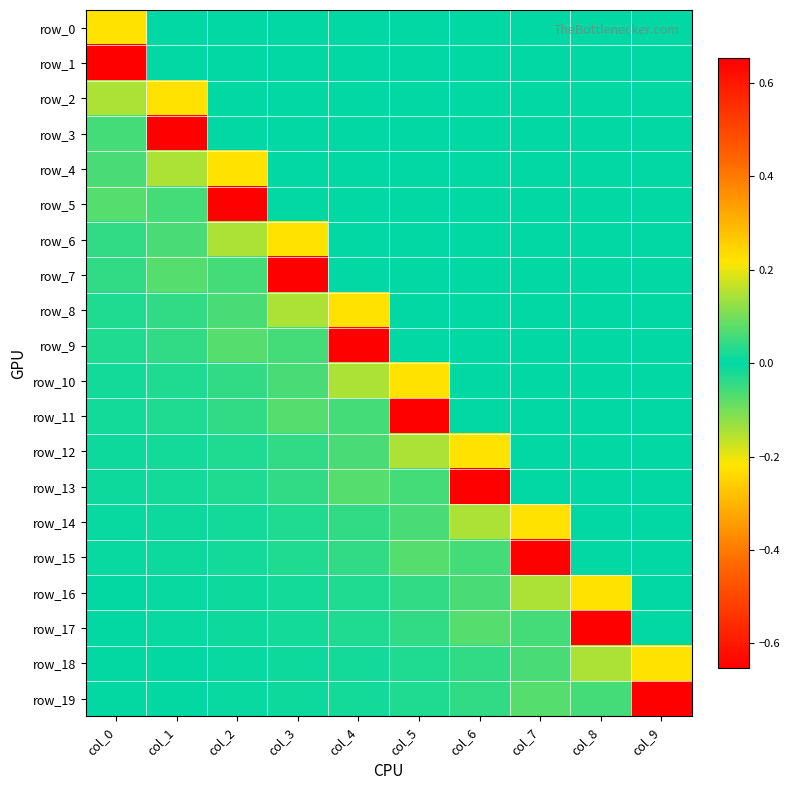

Reading right to left, what are all the values shown in this chart?

row_0: col_9=0.0	col_8=0.0	col_7=0.0	col_6=0.0	col_5=0.0	col_4=0.0	col_3=0.0	col_2=0.0	col_1=0.0	col_0=0.2
row_1: col_9=0.0	col_8=0.0	col_7=0.0	col_6=0.0	col_5=0.0	col_4=0.0	col_3=0.0	col_2=0.0	col_1=0.0	col_0=0.7
row_2: col_9=0.0	col_8=0.0	col_7=0.0	col_6=0.0	col_5=0.0	col_4=0.0	col_3=0.0	col_2=0.0	col_1=0.2	col_0=-0.1
row_3: col_9=0.0	col_8=0.0	col_7=0.0	col_6=0.0	col_5=0.0	col_4=0.0	col_3=0.0	col_2=0.0	col_1=0.7	col_0=0.1
row_4: col_9=0.0	col_8=0.0	col_7=0.0	col_6=0.0	col_5=0.0	col_4=0.0	col_3=0.0	col_2=0.2	col_1=-0.1	col_0=-0.1
row_5: col_9=0.0	col_8=0.0	col_7=0.0	col_6=0.0	col_5=0.0	col_4=0.0	col_3=0.0	col_2=0.7	col_1=0.1	col_0=0.1
row_6: col_9=0.0	col_8=0.0	col_7=0.0	col_6=0.0	col_5=0.0	col_4=0.0	col_3=0.2	col_2=-0.1	col_1=-0.1	col_0=-0.0
row_7: col_9=0.0	col_8=0.0	col_7=0.0	col_6=0.0	col_5=0.0	col_4=0.0	col_3=0.7	col_2=0.1	col_1=0.1	col_0=0.0
row_8: col_9=0.0	col_8=0.0	col_7=0.0	col_6=0.0	col_5=0.0	col_4=0.2	col_3=-0.1	col_2=-0.1	col_1=-0.0	col_0=-0.0
row_9: col_9=0.0	col_8=0.0	col_7=0.0	col_6=0.0	col_5=0.0	col_4=0.7	col_3=0.1	col_2=0.1	col_1=0.0	col_0=0.0
row_10: col_9=0.0	col_8=0.0	col_7=0.0	col_6=0.0	col_5=0.2	col_4=-0.1	col_3=-0.1	col_2=-0.0	col_1=-0.0	col_0=-0.0
row_11: col_9=0.0	col_8=0.0	col_7=0.0	col_6=0.0	col_5=0.7	col_4=0.1	col_3=0.1	col_2=0.0	col_1=0.0	col_0=0.0
row_12: col_9=0.0	col_8=0.0	col_7=0.0	col_6=0.2	col_5=-0.1	col_4=-0.1	col_3=-0.0	col_2=-0.0	col_1=-0.0	col_0=-0.0
row_13: col_9=0.0	col_8=0.0	col_7=0.0	col_6=0.7	col_5=0.1	col_4=0.1	col_3=0.0	col_2=0.0	col_1=0.0	col_0=0.0
row_14: col_9=0.0	col_8=0.0	col_7=0.2	col_6=-0.1	col_5=-0.1	col_4=-0.0	col_3=-0.0	col_2=-0.0	col_1=-0.0	col_0=-0.0
row_15: col_9=0.0	col_8=0.0	col_7=0.7	col_6=0.1	col_5=0.1	col_4=0.0	col_3=0.0	col_2=0.0	col_1=0.0	col_0=0.0
row_16: col_9=0.0	col_8=0.2	col_7=-0.1	col_6=-0.1	col_5=-0.0	col_4=-0.0	col_3=-0.0	col_2=-0.0	col_1=-0.0	col_0=-0.0
row_17: col_9=0.0	col_8=0.7	col_7=0.1	col_6=0.1	col_5=0.0	col_4=0.0	col_3=0.0	col_2=0.0	col_1=0.0	col_0=0.0
row_18: col_9=0.2	col_8=-0.1	col_7=-0.1	col_6=-0.0	col_5=-0.0	col_4=-0.0	col_3=-0.0	col_2=-0.0	col_1=-0.0	col_0=-0.0
row_19: col_9=0.7	col_8=0.1	col_7=0.1	col_6=0.0	col_5=0.0	col_4=0.0	col_3=0.0	col_2=0.0	col_1=0.0	col_0=0.0